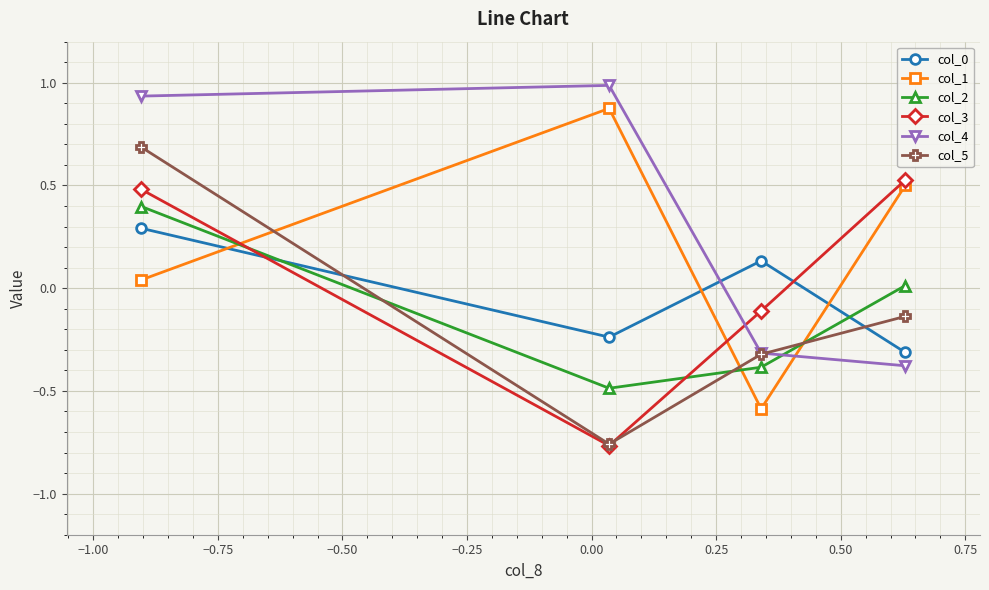

What is the maximum value for col_5?

0.7